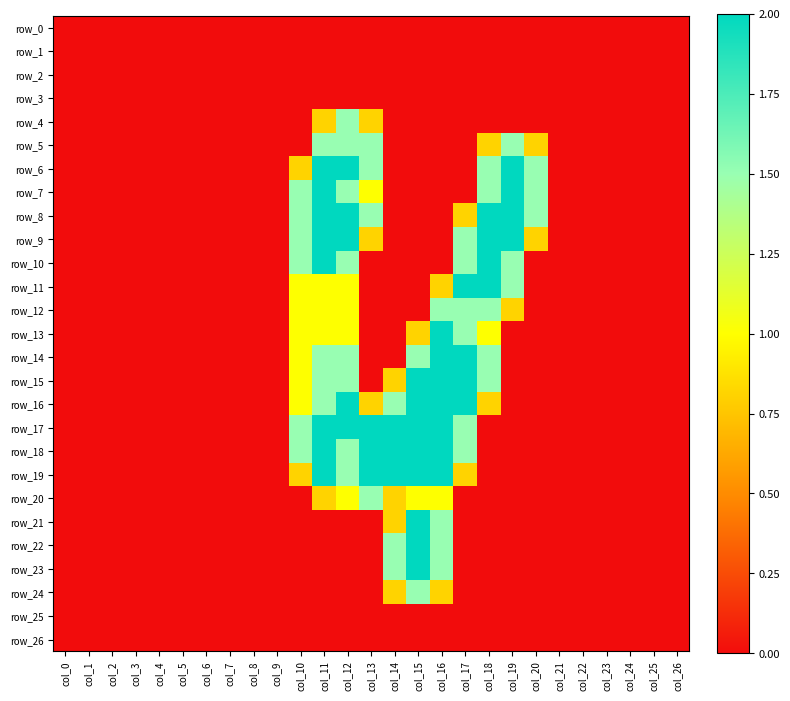

True or false: row_25 has a value of 0.0 at col_6.

True